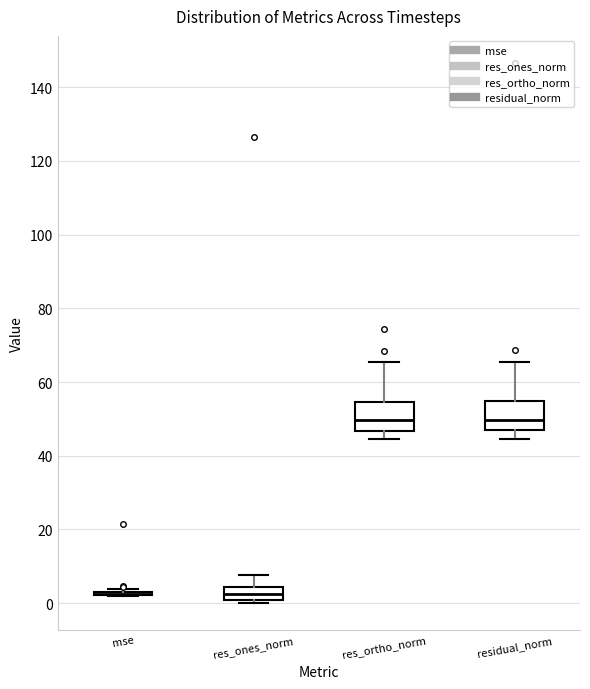

Reading left to right, transcribe this box plot: for each box, give where its median line is, the range the box spans, and where its two whiskers end, as read against the y-axis. The values are not printed on the chart, so give them approximately, as read against the axis.

mse: box collapsed to a line at 2, whiskers 2 to 4
res_ones_norm: median 2, box 0 to 4, whiskers 0 (just below the box's lower edge) to 8
res_ortho_norm: median 50, box 46 to 54, whiskers 44 to 66
residual_norm: median 50, box 46 to 54, whiskers 44 to 66